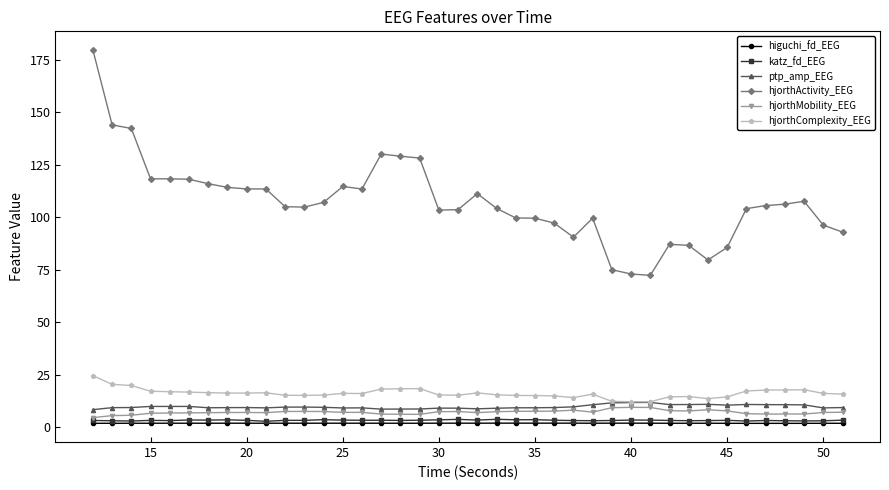

Which series has the widest spread of values?

hjorthActivity_EEG